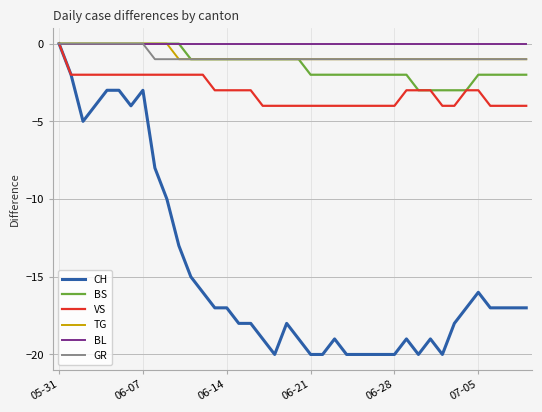

Which series has the largest total across all categories?

BL